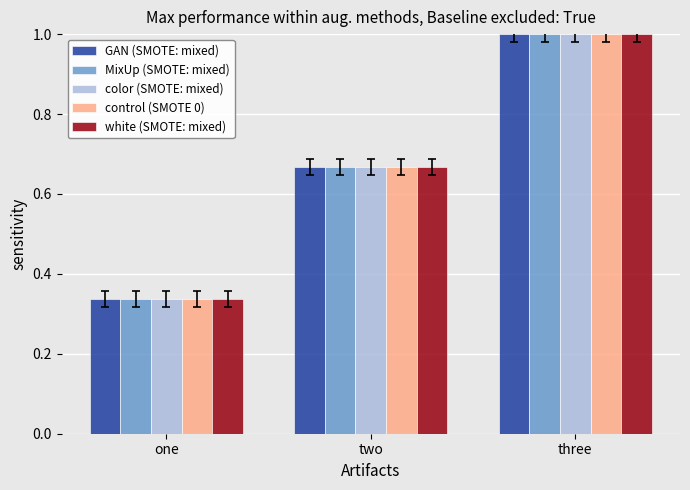

Which category has the lowest value across all series?

one